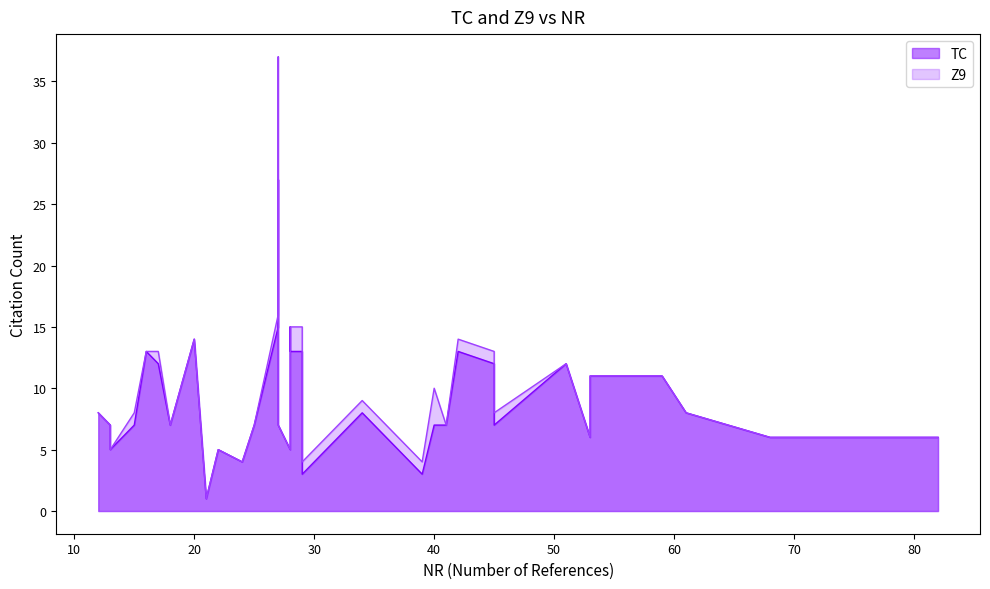

Rank the series by their maximum value, from lowest to highest.

TC, Z9